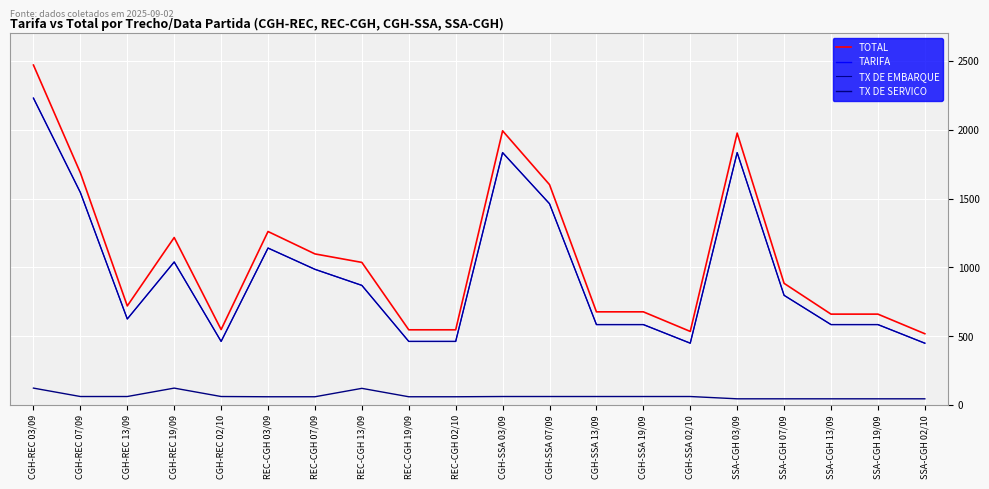

Reading left to right, what are all the values shown in this chart?

TOTAL: 2469.9	1687.2	720.0	1216.9	548.3	1260.6	1097.9	1036.2	546.5	546.5	1992.3	1601.3	677.1	677.1	534.7	1975.6	884.1	660.4	660.4	518.0
TARIFA: 2229.7	1544.1	625.3	1039.3	462.1	1140.5	985.9	869.2	462.1	462.1	1833.9	1462.5	584.5	584.5	449.2	1833.9	797.0	584.5	584.5	449.2
TX DE EMBARQUE: 2229.7	1544.1	625.3	1039.3	462.1	1140.5	985.9	869.2	462.1	462.1	1833.9	1462.5	584.5	584.5	449.2	1833.9	797.0	584.5	584.5	449.2
TX DE SERVICO: 122.9	61.8	61.8	122.9	61.8	60.1	60.1	121.2	60.1	60.1	61.8	61.8	61.8	61.8	61.8	45.2	45.2	45.2	45.2	45.2